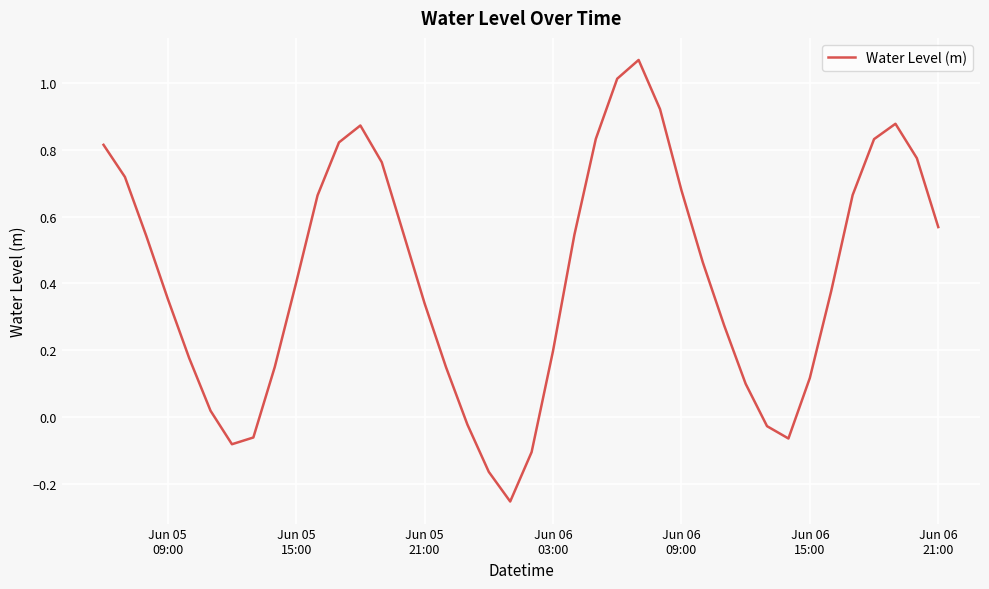

What is the difference between the maximum and minimum values?

1.3